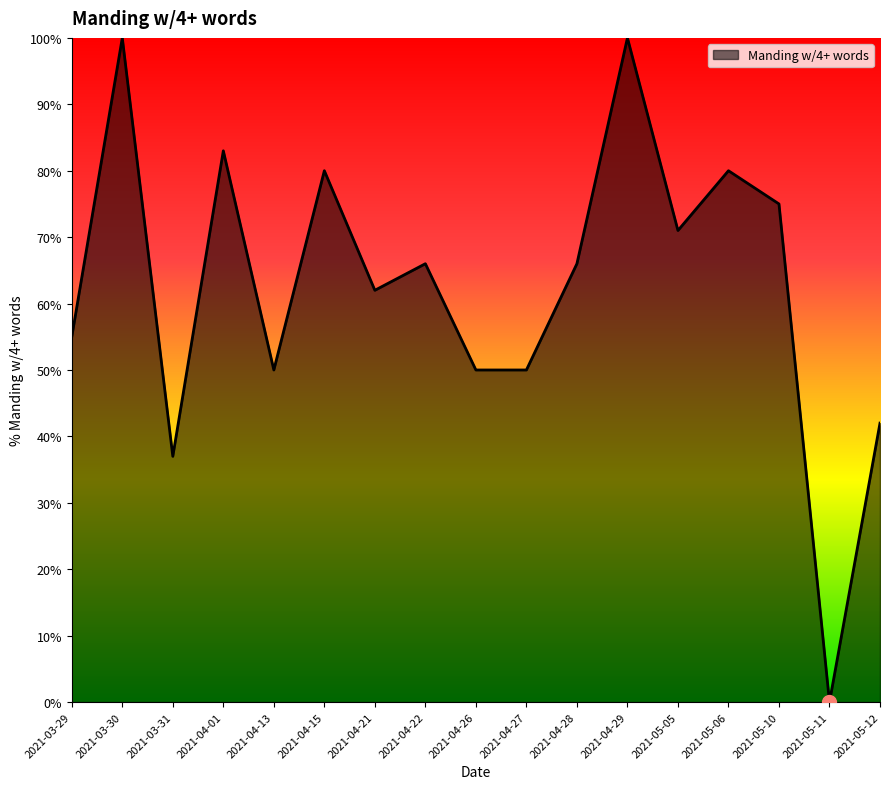

Reading right to left, what are all the values shown in this chart?

42	0	75	80	71	100	66	50	50	66	62	80	50	83	37	100	55